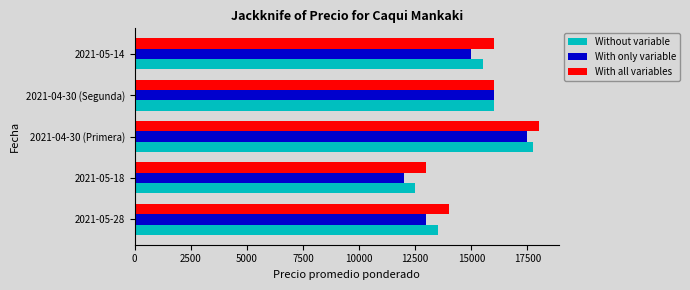

The value of Without variable at 2021-05-14 is 15500. True or false?

True